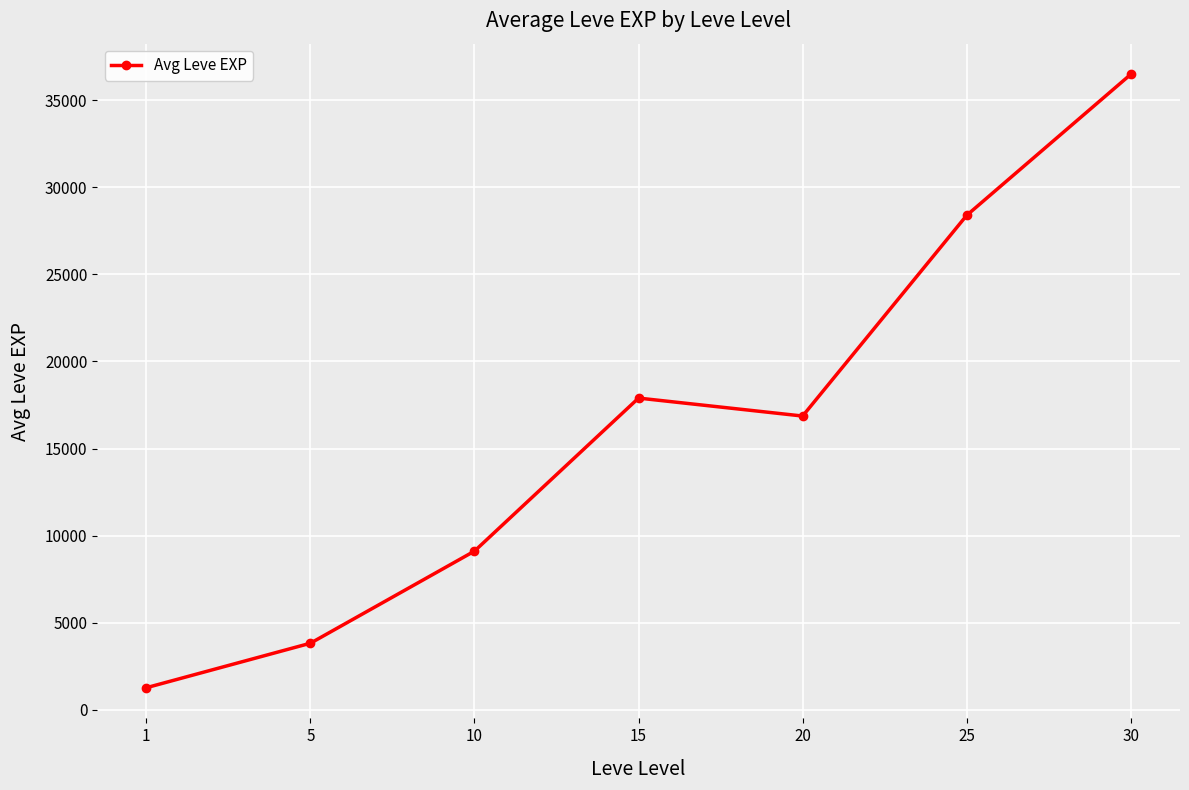

Reading left to right, transcribe all the data shown in this chart.

1260.0	3815.7	9106.7	17896.7	16865.0	28393.3	36492.5